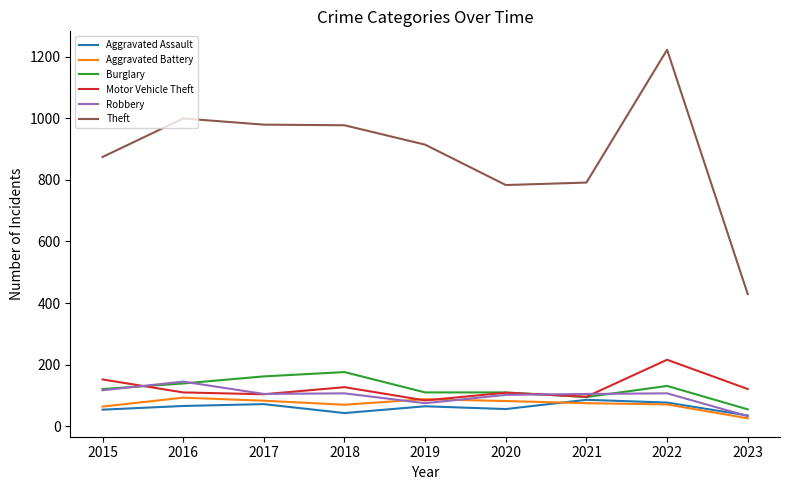

Is this an area chart (filled region under the line)?

No